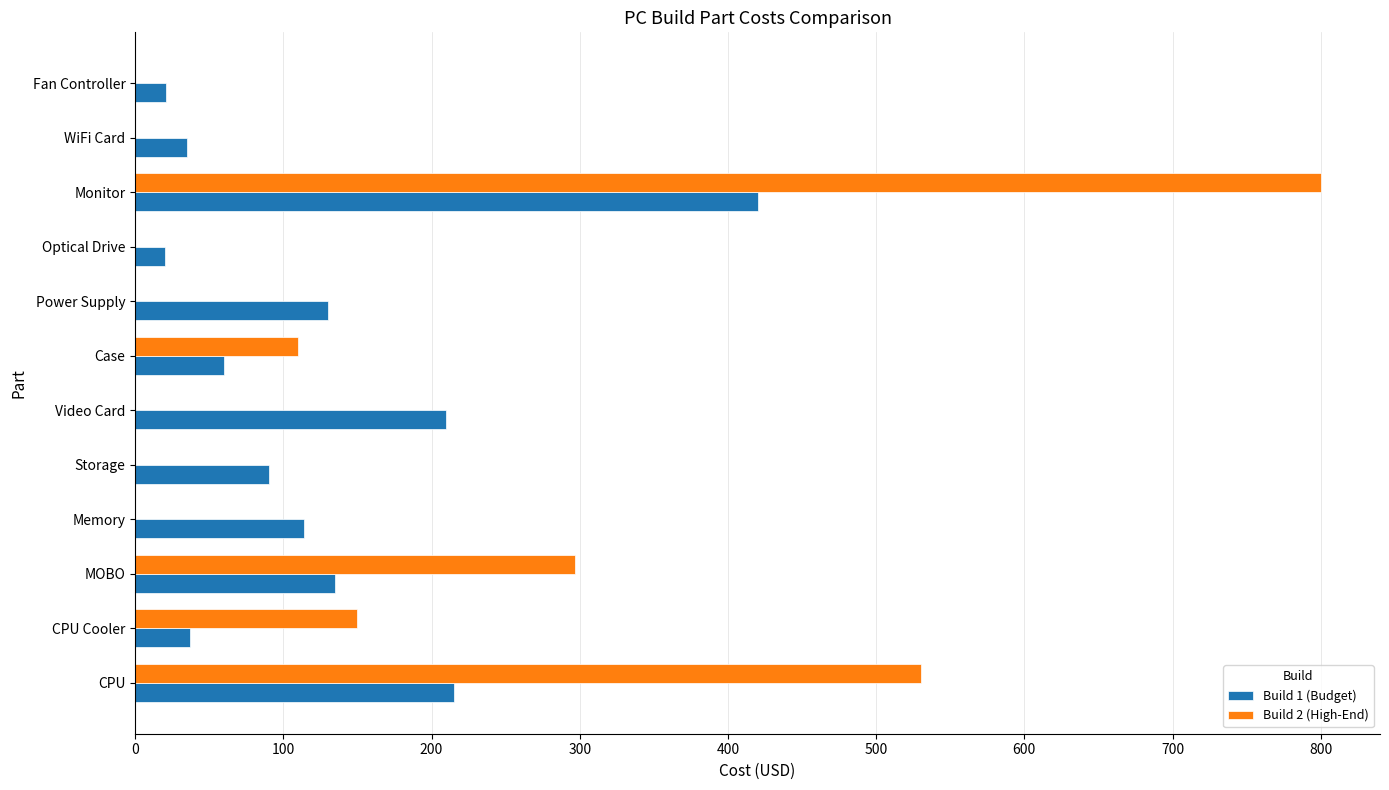

What is the total value across all series at MOBO?

431.5